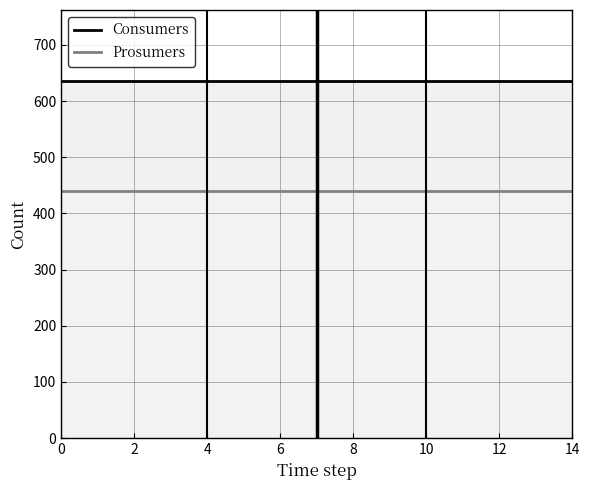

What is the total value across all series at 9?

1075